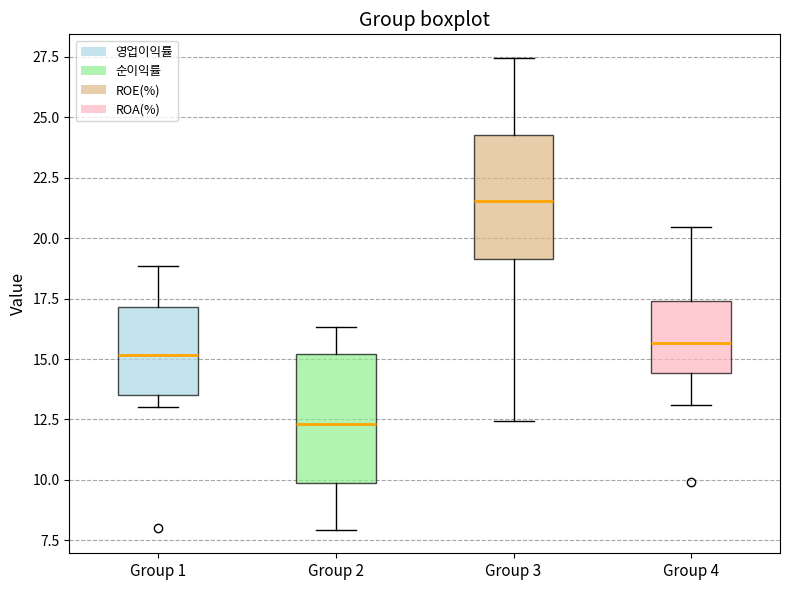

Which box's median line is the lowest?

Group 2